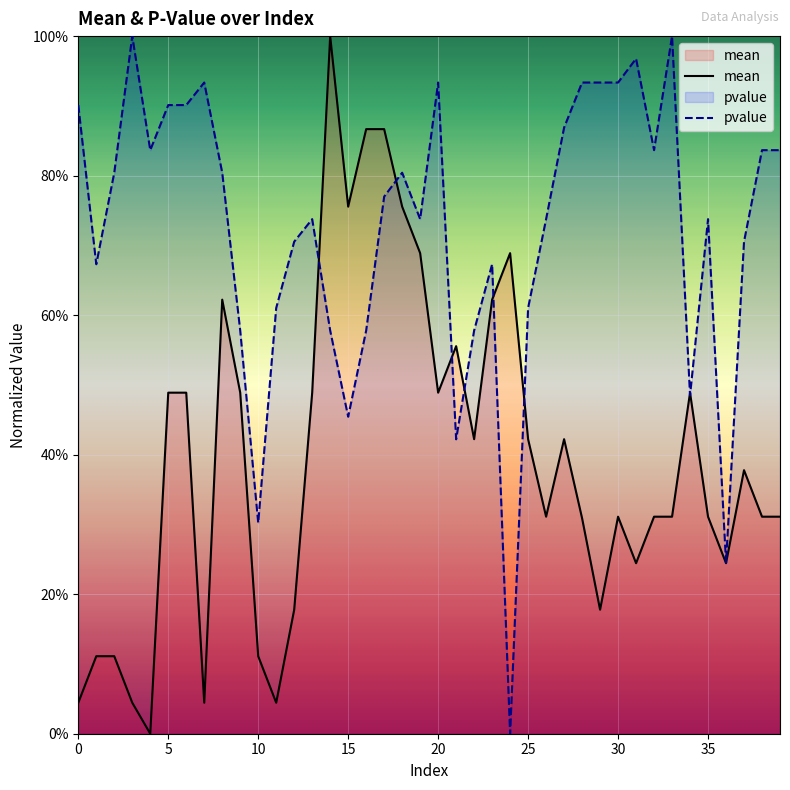

What is the average value of the pvalue series?

0.7